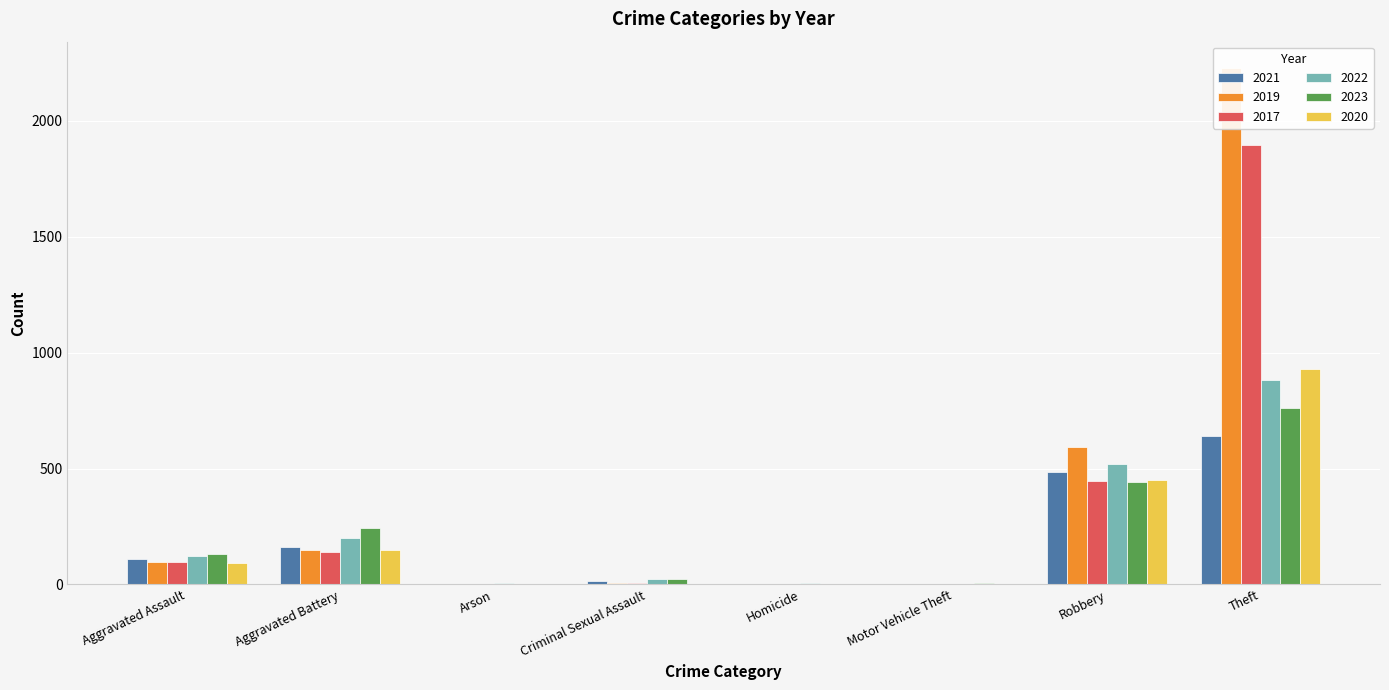

What position from the left is Aggravated Battery?

2